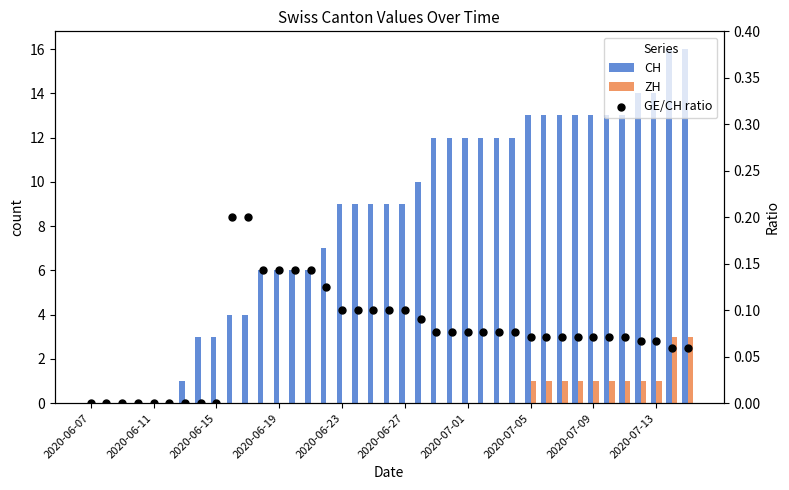

Which series has the largest Y range (max minus min)?

CH